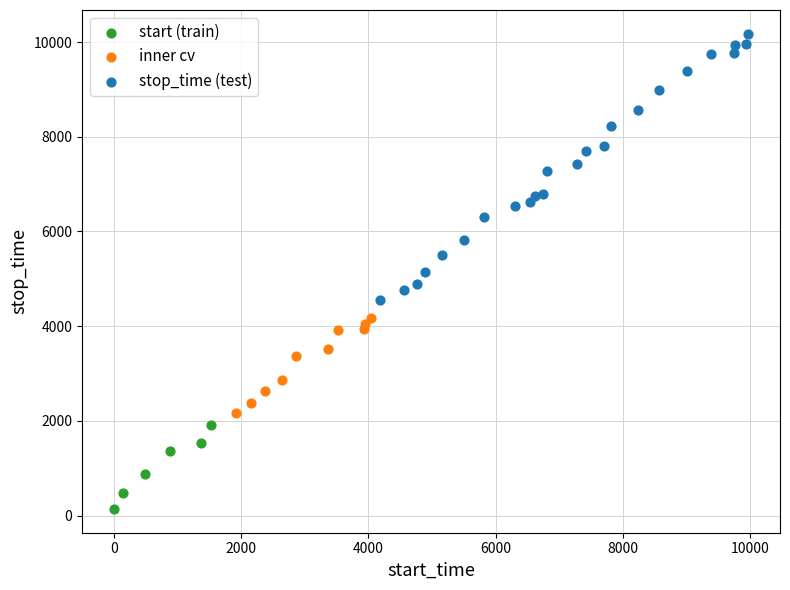

Which series contains the lowest Y value?

start (train)